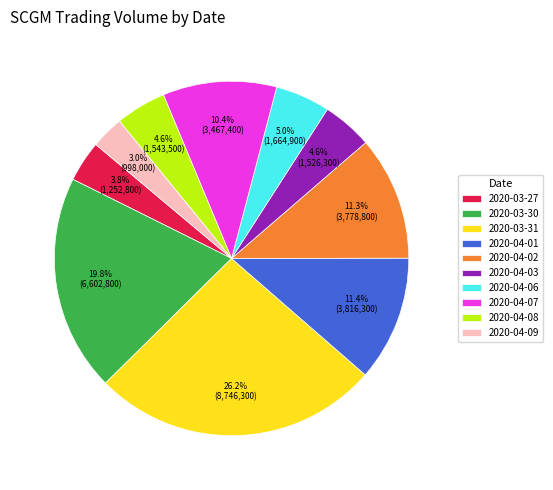

What is the smallest slice in the pie chart?

2020-04-09